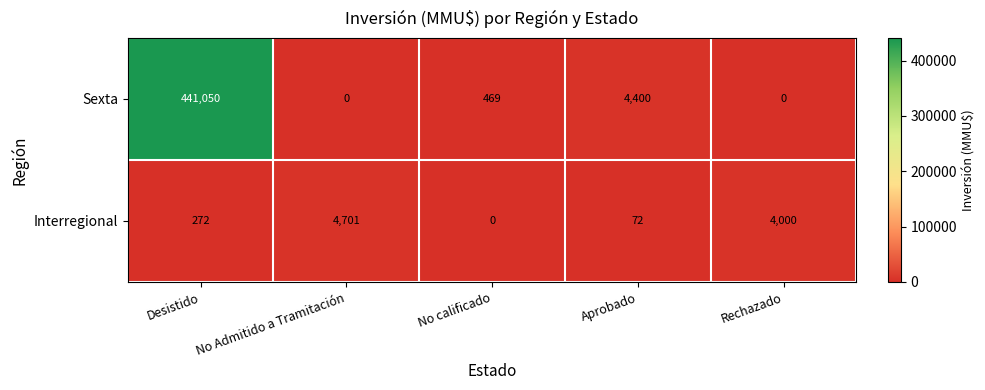

Which series has the widest spread of values?

Sexta